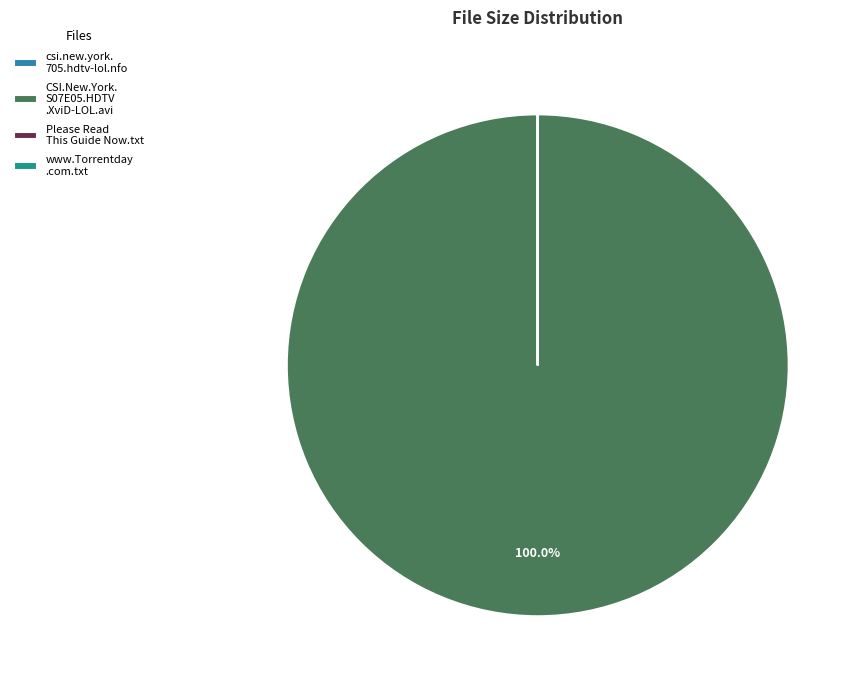

Which category accounts for the majority?

CSI.New.York. S07E05.HDTV .XviD-LOL.avi